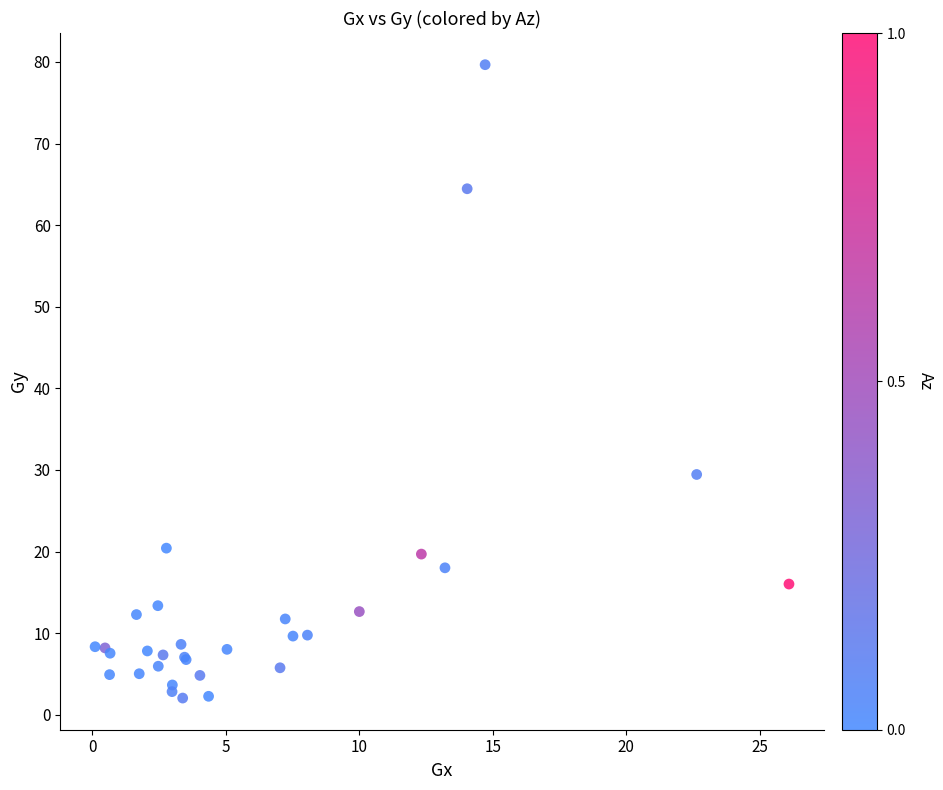

What Y value in the scatter plot is closest to 40?

29.5